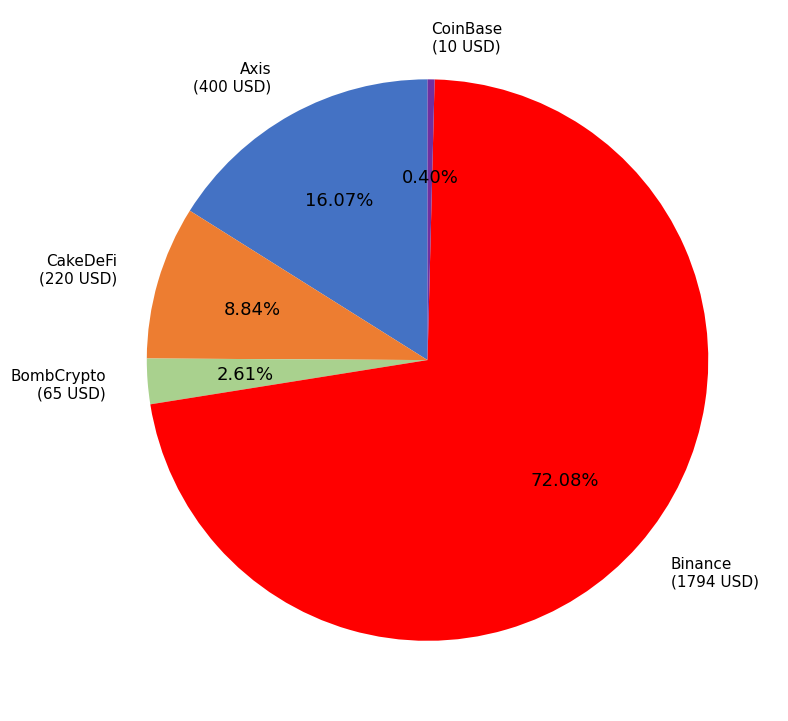

To the nearest percent, what is the combined percentage of Axis and Binance?

88%